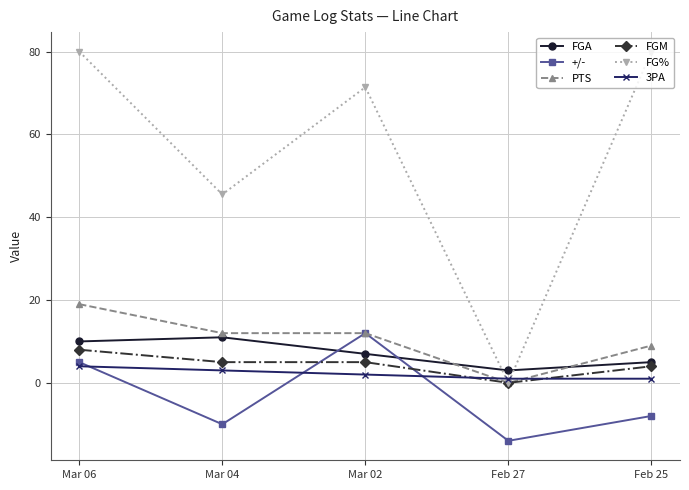

What is the total value across all series at Mar 06?

126.0